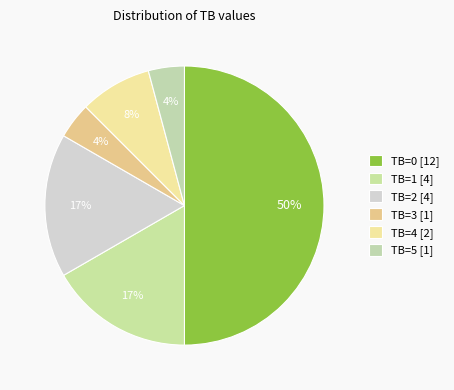

To the nearest percent, what is the combined percentage of TB=1 and TB=4?

25%